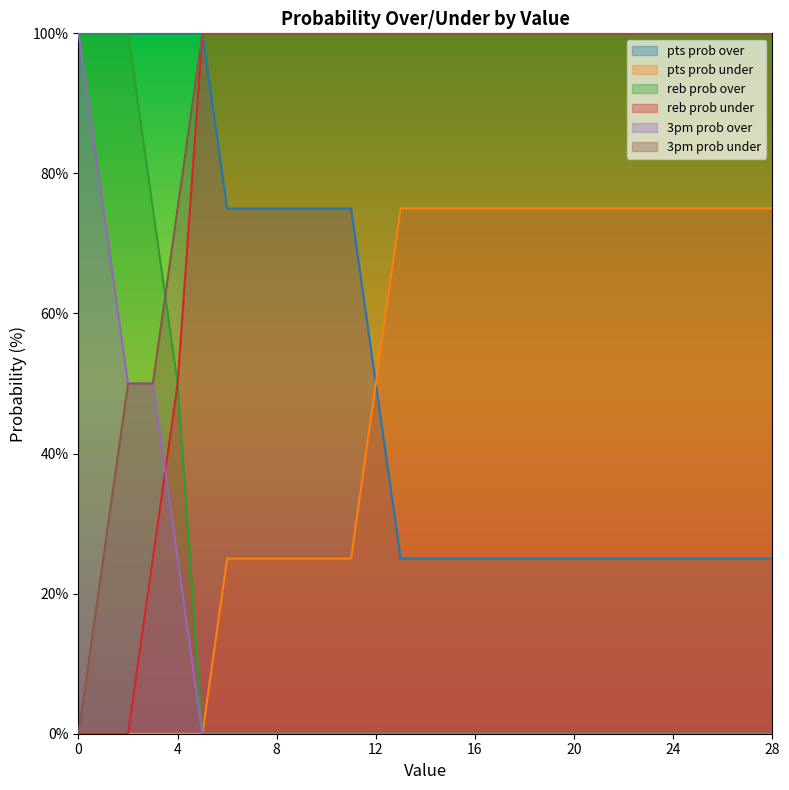

Reading left to right, transcribe all the data shown in this chart.

pts prob over: 100	100	100	100	100	100	75	75	75	75	75	75	50	25	25	25	25	25	25	25	25	25	25	25	25	25	25	25	25
pts prob under: 0	0	0	0	0	0	25	25	25	25	25	25	50	75	75	75	75	75	75	75	75	75	75	75	75	75	75	75	75
reb prob over: 100	100	100	75	50	0	0	0	0	0	0	0	0	0	0	0	0	0	0	0	0	0	0	0	0	0	0	0	0
reb prob under: 0	0	0	25	50	100	100	100	100	100	100	100	100	100	100	100	100	100	100	100	100	100	100	100	100	100	100	100	100
3pm prob over: 100	75	50	50	25	0	0	0	0	0	0	0	0	0	0	0	0	0	0	0	0	0	0	0	0	0	0	0	0
3pm prob under: 0	25	50	50	75	100	100	100	100	100	100	100	100	100	100	100	100	100	100	100	100	100	100	100	100	100	100	100	100